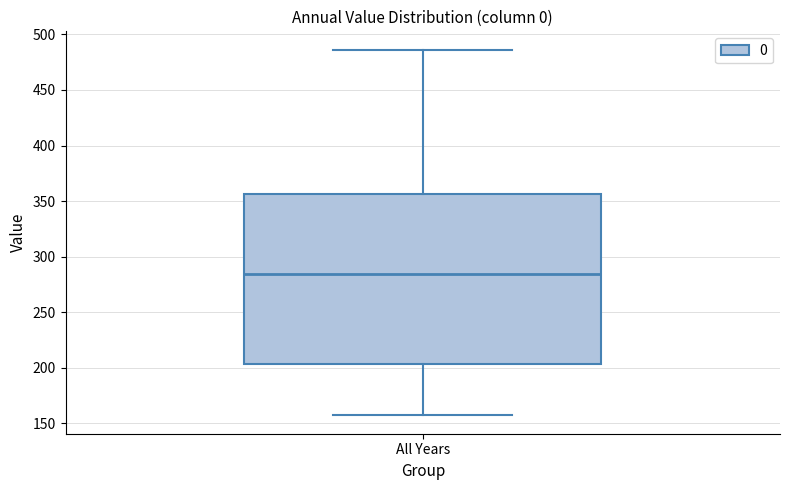

Read this box plot against the y-axis: the position of the median line, the range covered by the box, and the ends of both whiskers. The values are not printed on the chart, so give them approximately, as read against the axis.

median 285, box 205 to 355, whiskers 155 to 485